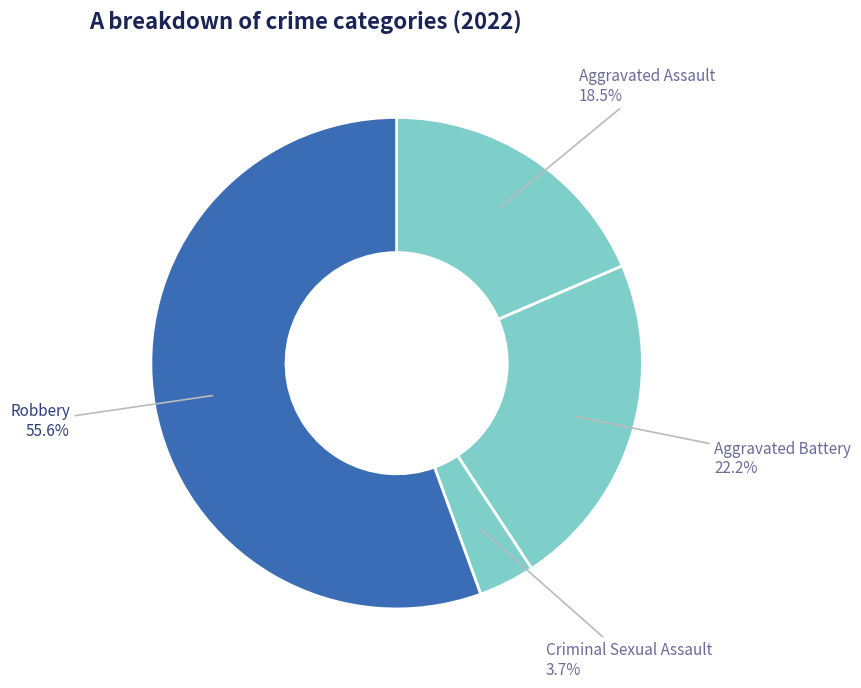

How many segments does this pie chart have?

4